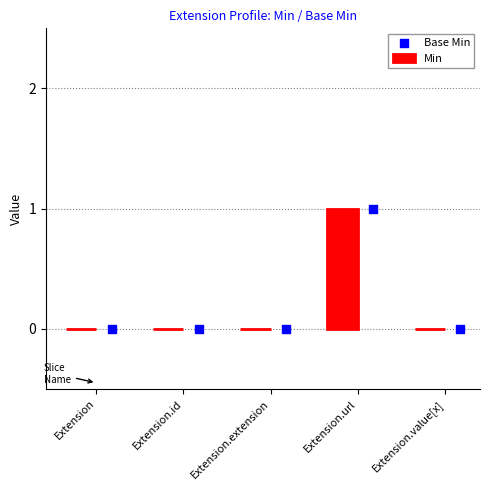

What are all the series names shown in the legend?

Min, Base Min